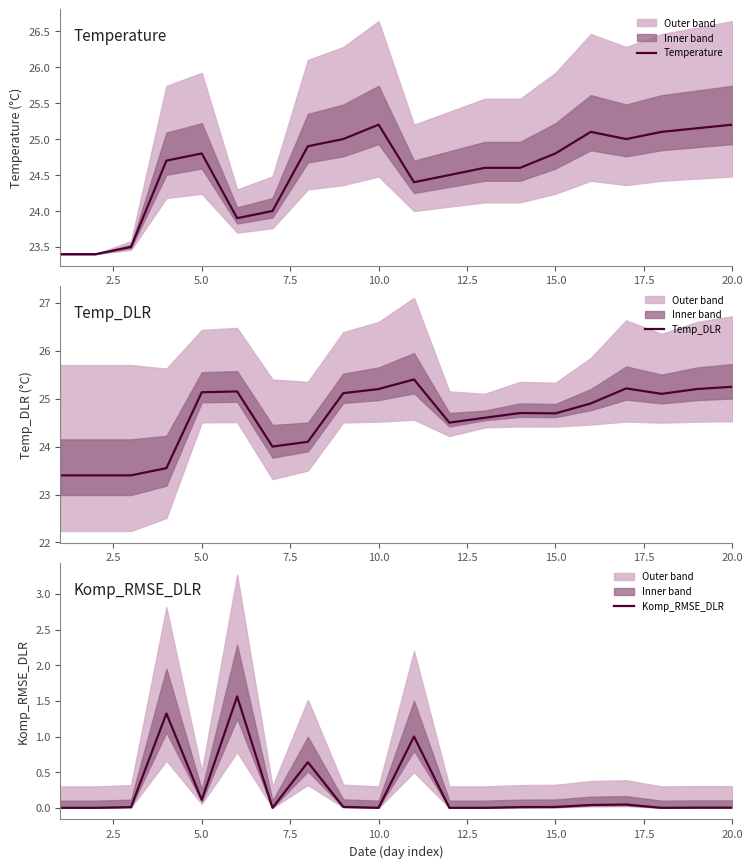

What is the highest value of the Temperature series?

25.2